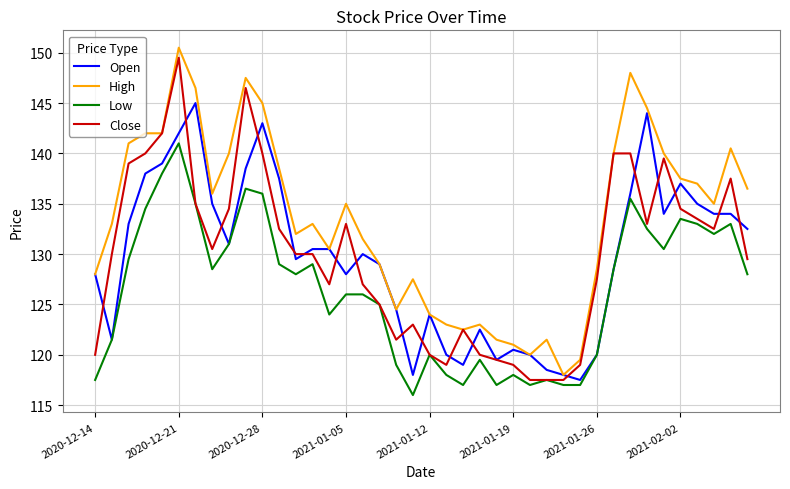

True or false: Low and High intersect in this chart.

False